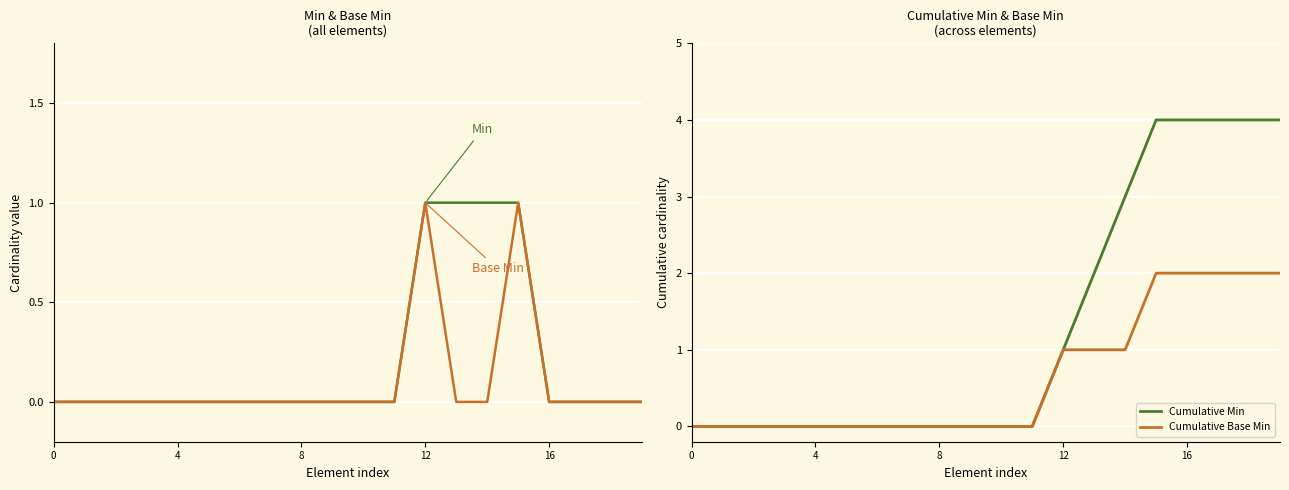

Is the value of Cumulative Base Min at 13 greater than the value of Base Min at 14?

Yes